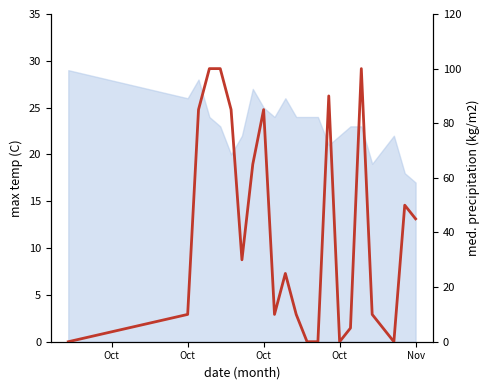

How many points are higher than both their immediate neighbors (excluding endpoints)?

5